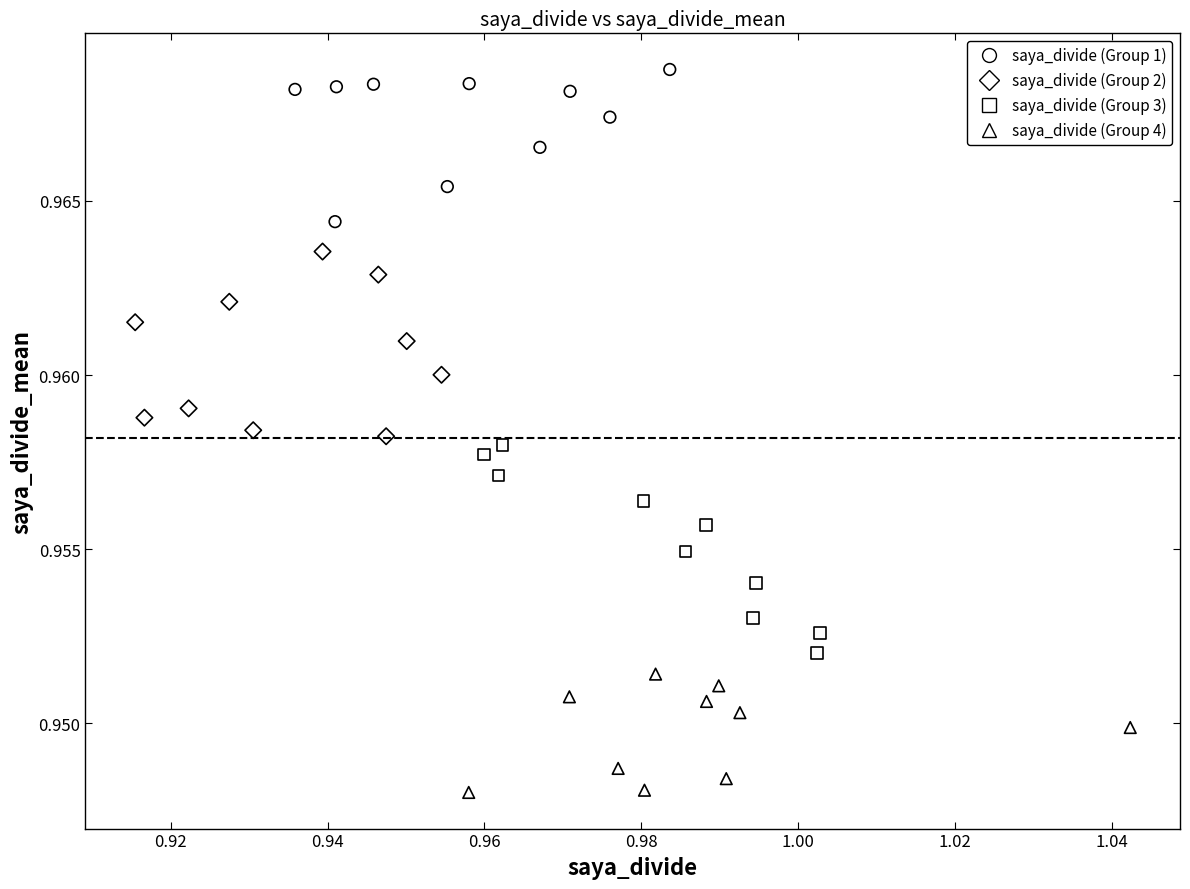

What are all the series names shown in the legend?

saya_divide (Group 1), saya_divide (Group 2), saya_divide (Group 3), saya_divide (Group 4)